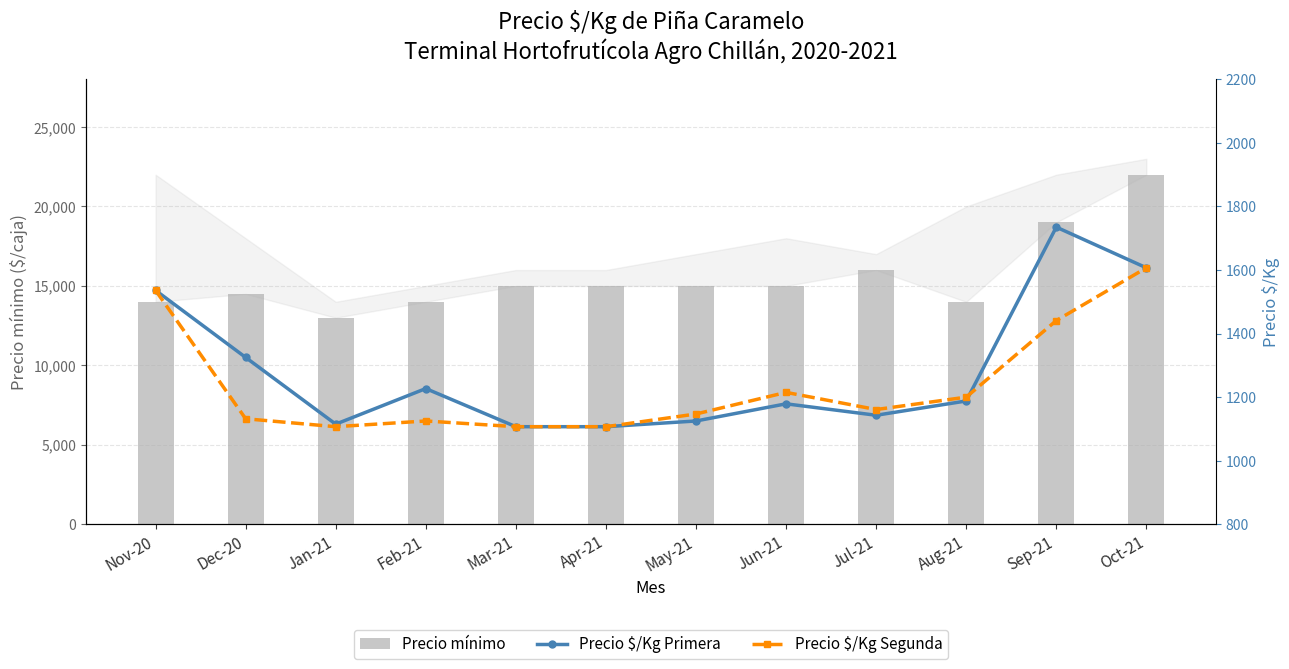

Is the value of Precio $/Kg Primera at Jan-21 greater than the value of Precio mínimo at Apr-21?

No